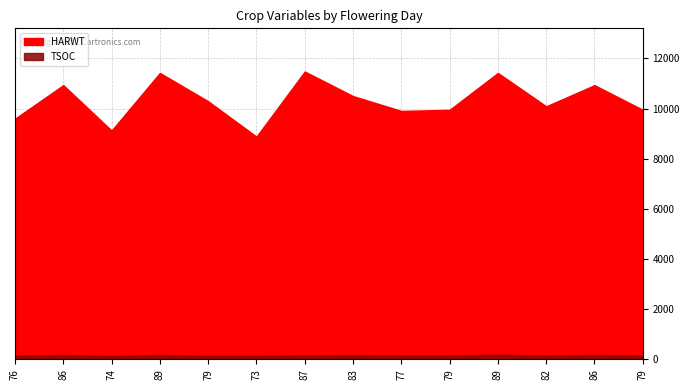

Which series has the widest spread of values?

HARWT